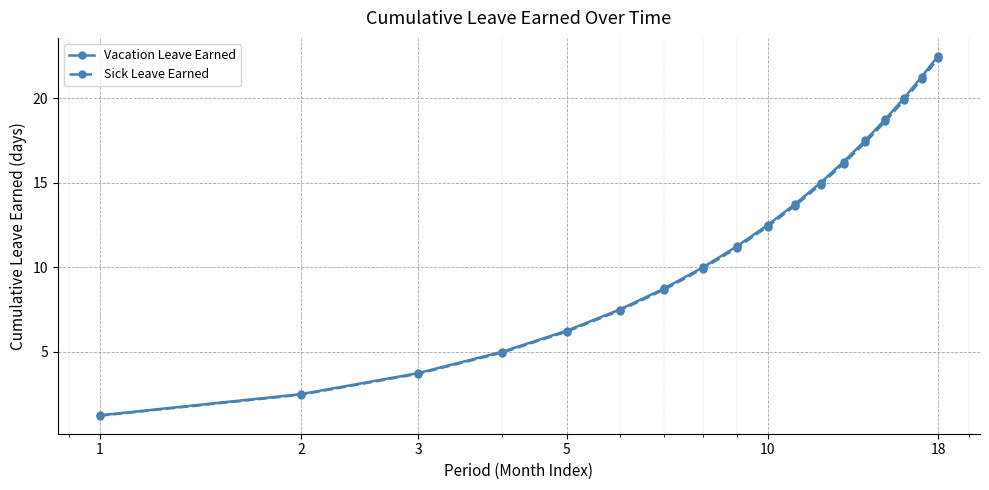

Is this an area chart (filled region under the line)?

No